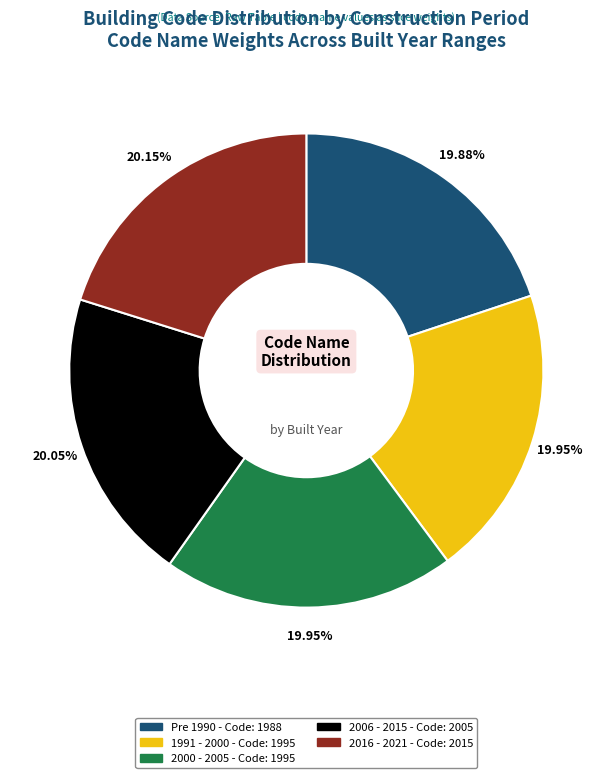

What percentage do Pre 1990 and 2000 - 2005 together represent?

39.8%